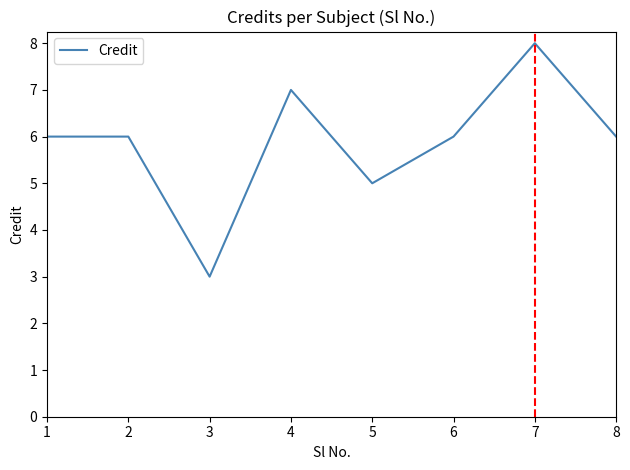

Approximately how many times larger is the value at 5 compared to 1?

0.8